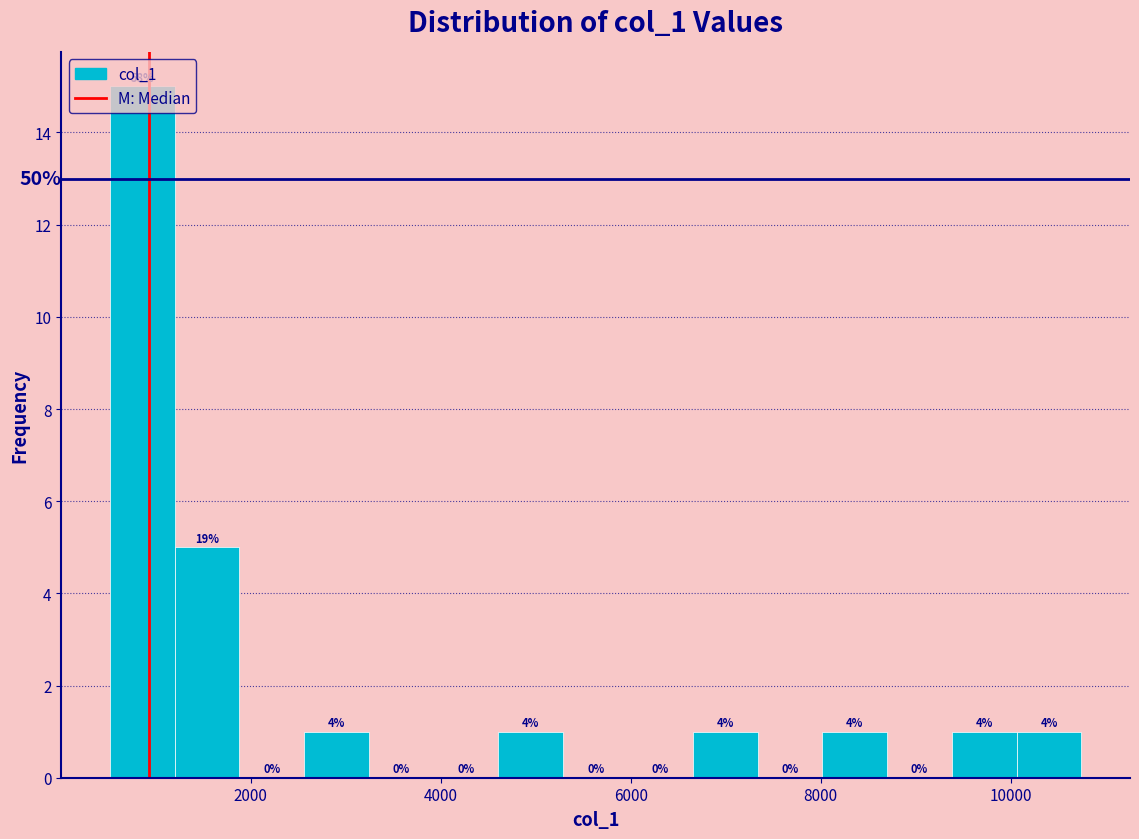

Around what value on the x-axis is the tallest bar? Give the approximate position of its centre, as read against the axis.

800